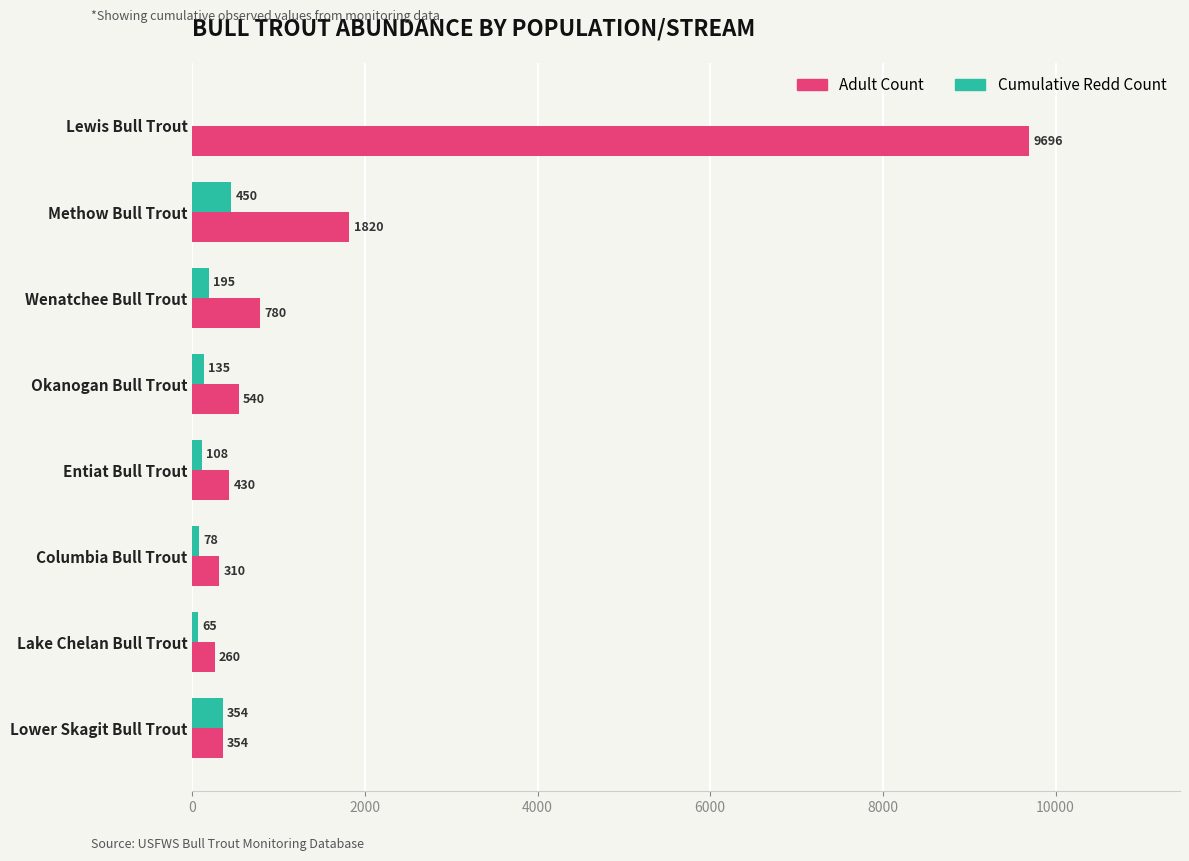

What is the sum of the Adult Count values at Okanogan Bull Trout and Wenatchee Bull Trout?

1320